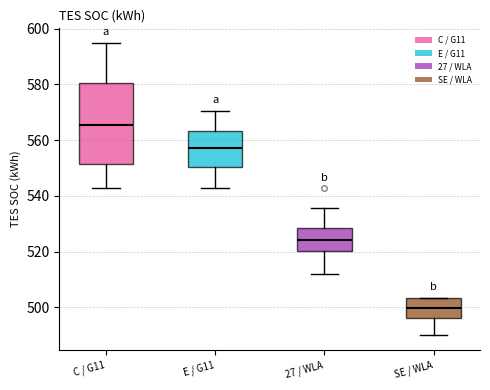

Which box is the tallest, from its lower edge to its upper edge?

C / G11